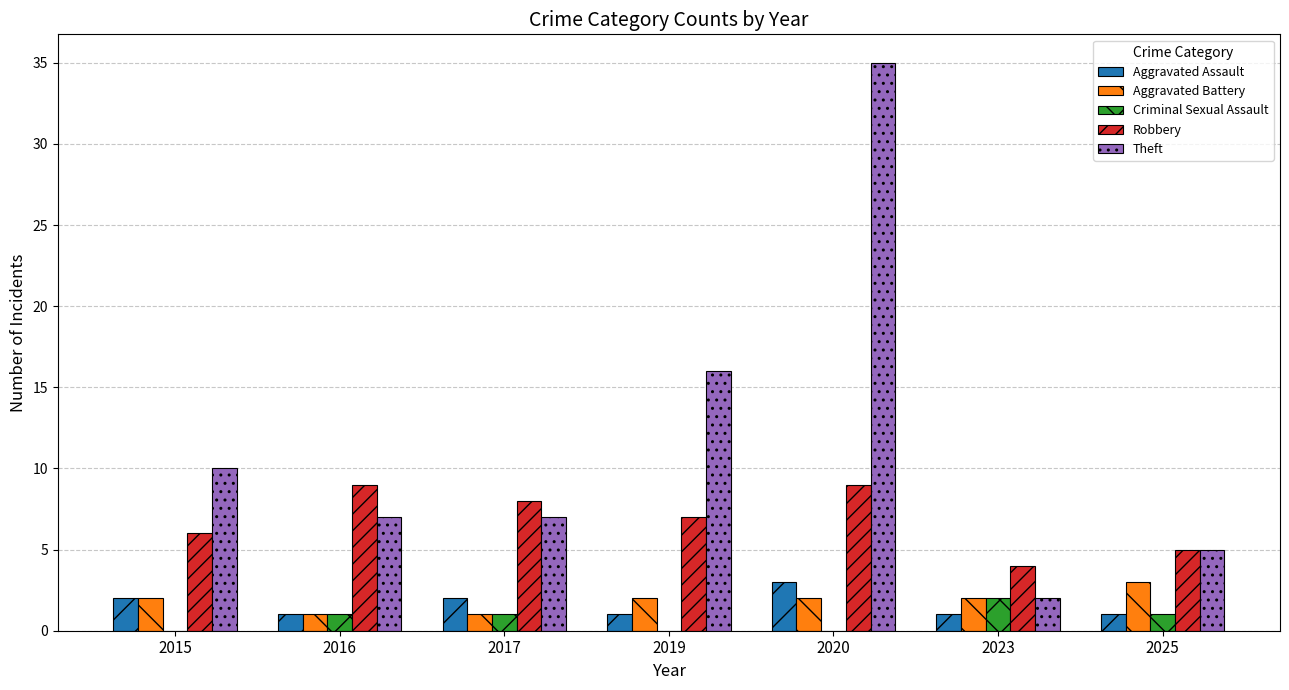

Which category has the highest value in the Criminal Sexual Assault series?

2023